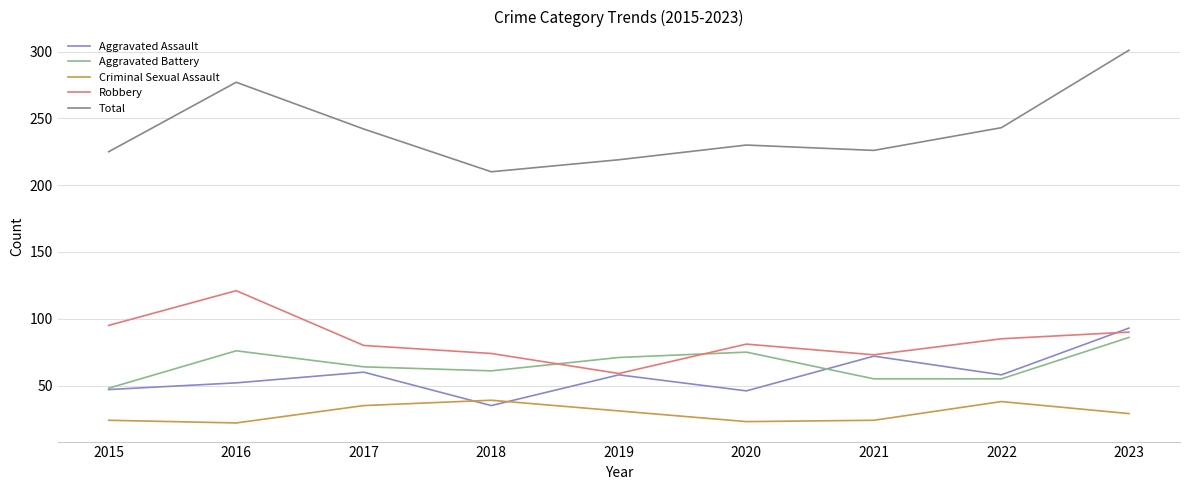

Where is the first local maximum for Robbery?

2016